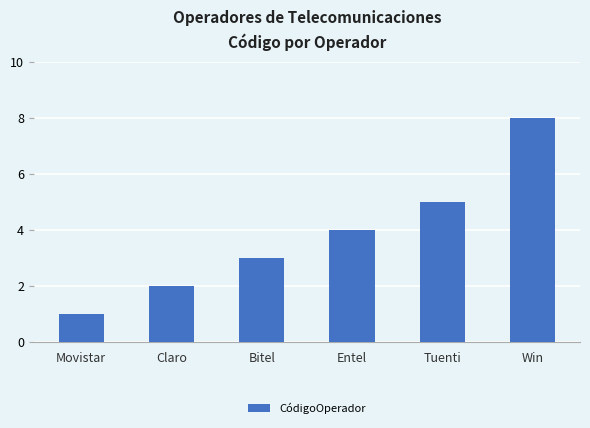

What is the value of the 1st bar from the left?

1